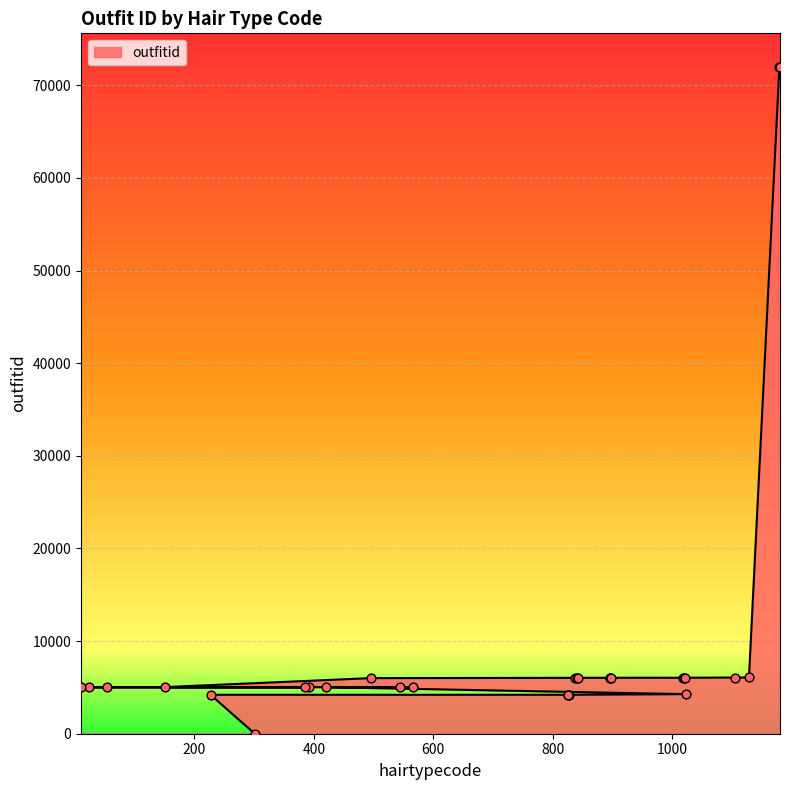

What is the ratio of the value at 1022 to the value at 150?

1.2